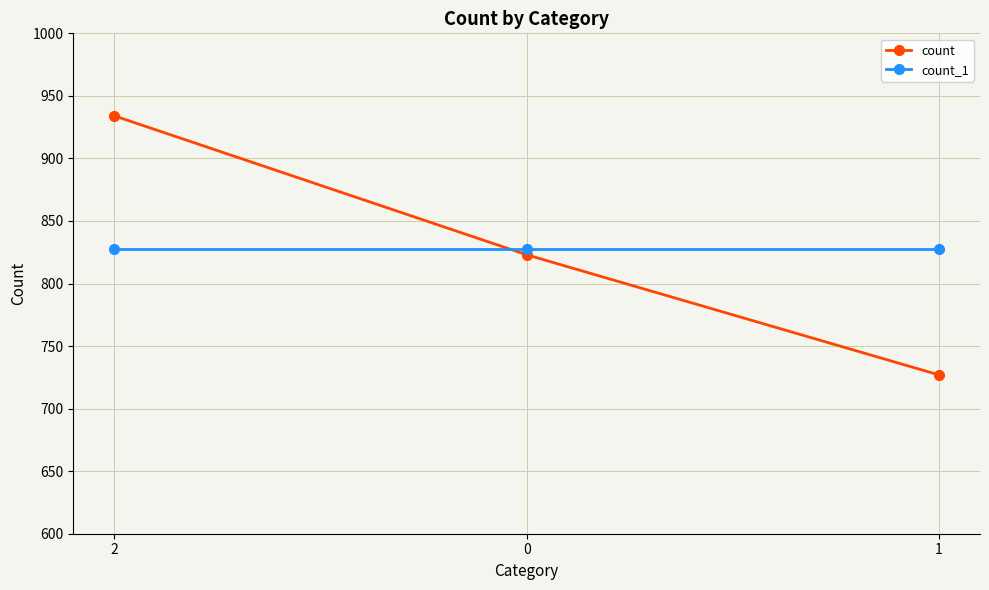

At which category does the chart reach its peak across all series?

2